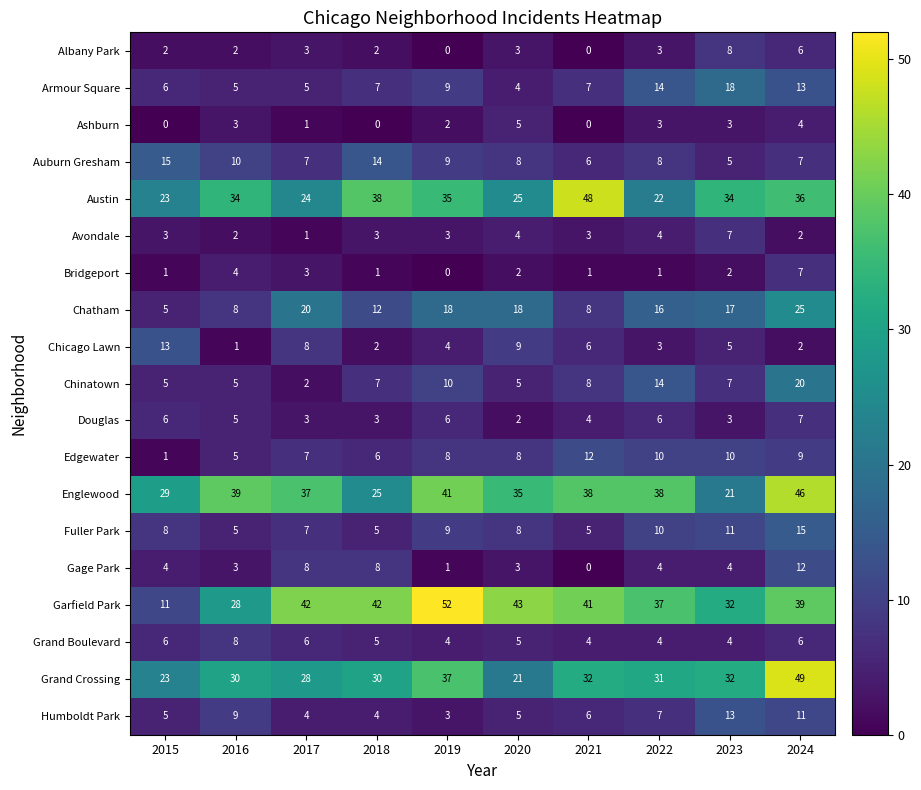

Which series has the largest total across all categories?

Garfield Park